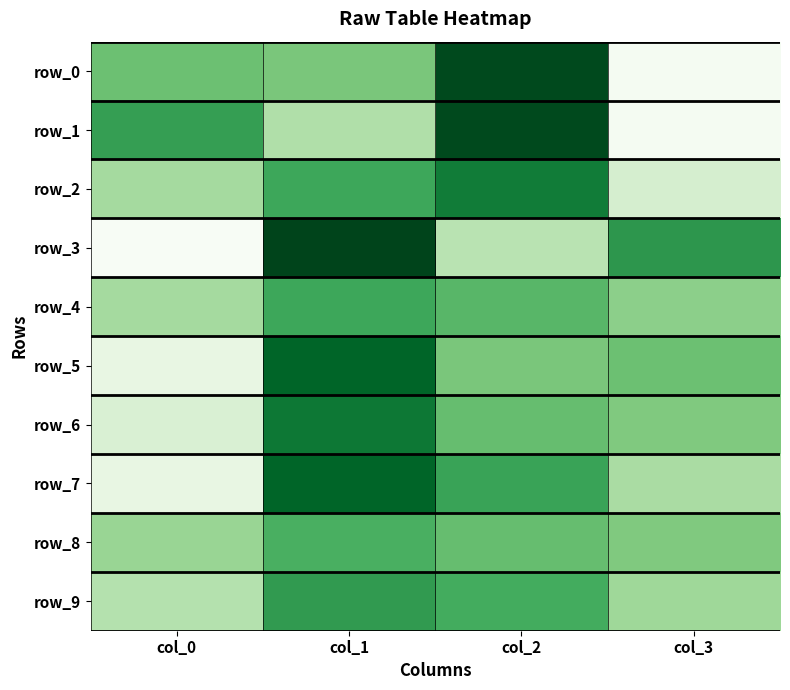

True or false: row_1 has a value of 40 at col_1.

True